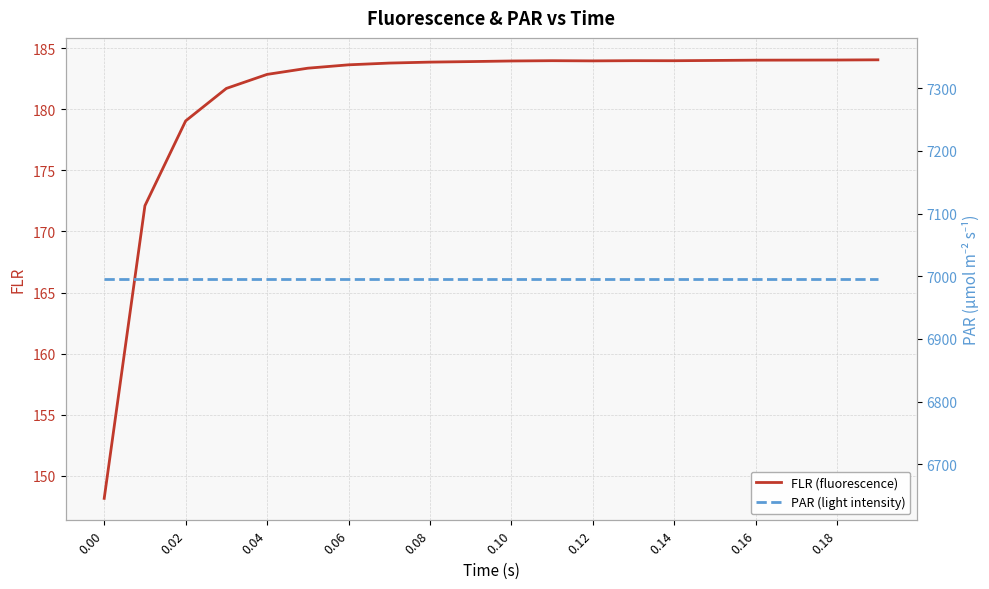

What is the highest value of the FLR (fluorescence) series?

184.1